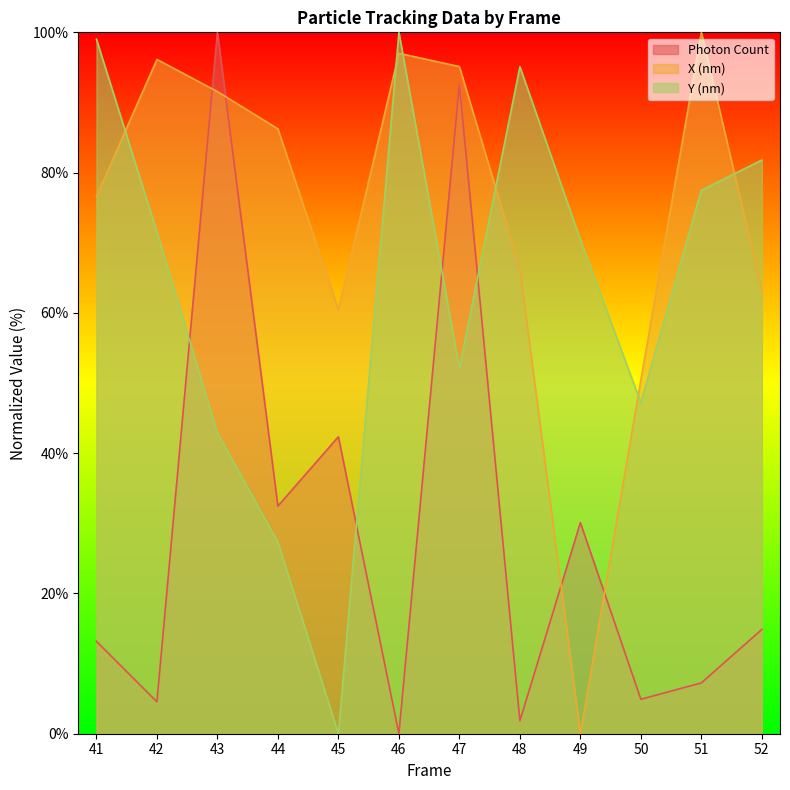

What are all the series names shown in the legend?

Photon Count, X (nm), Y (nm)